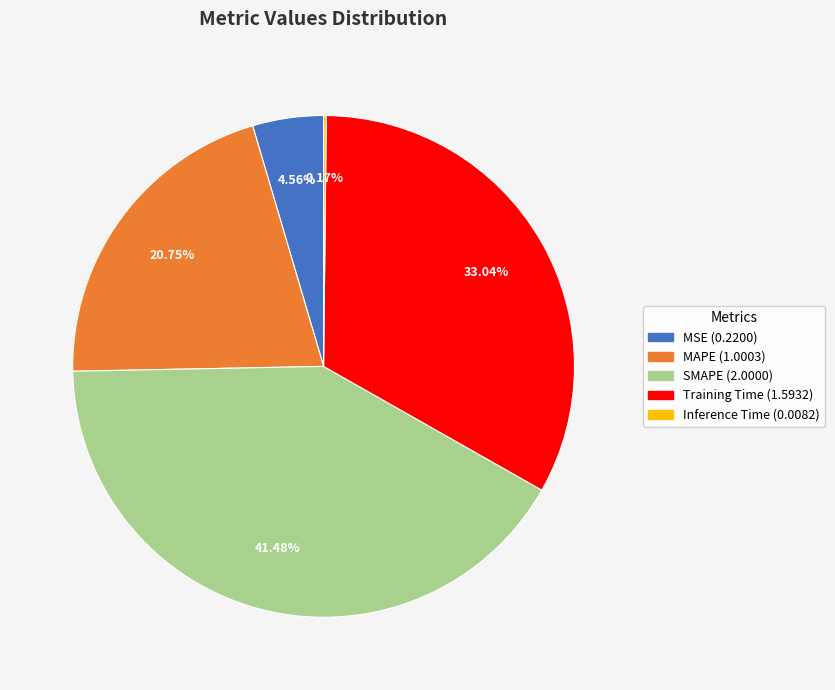

Is MSE the majority of the pie?

No